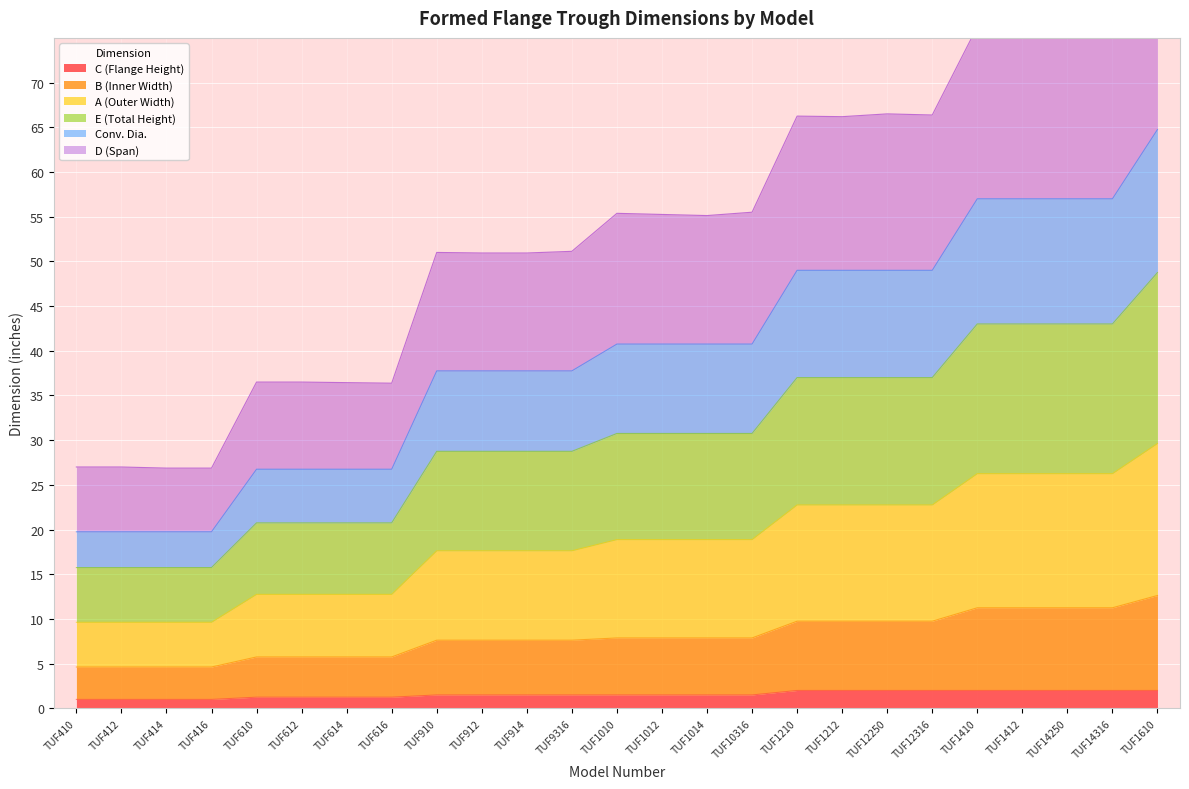

What is the maximum value for C (Flange Height)?

2.0